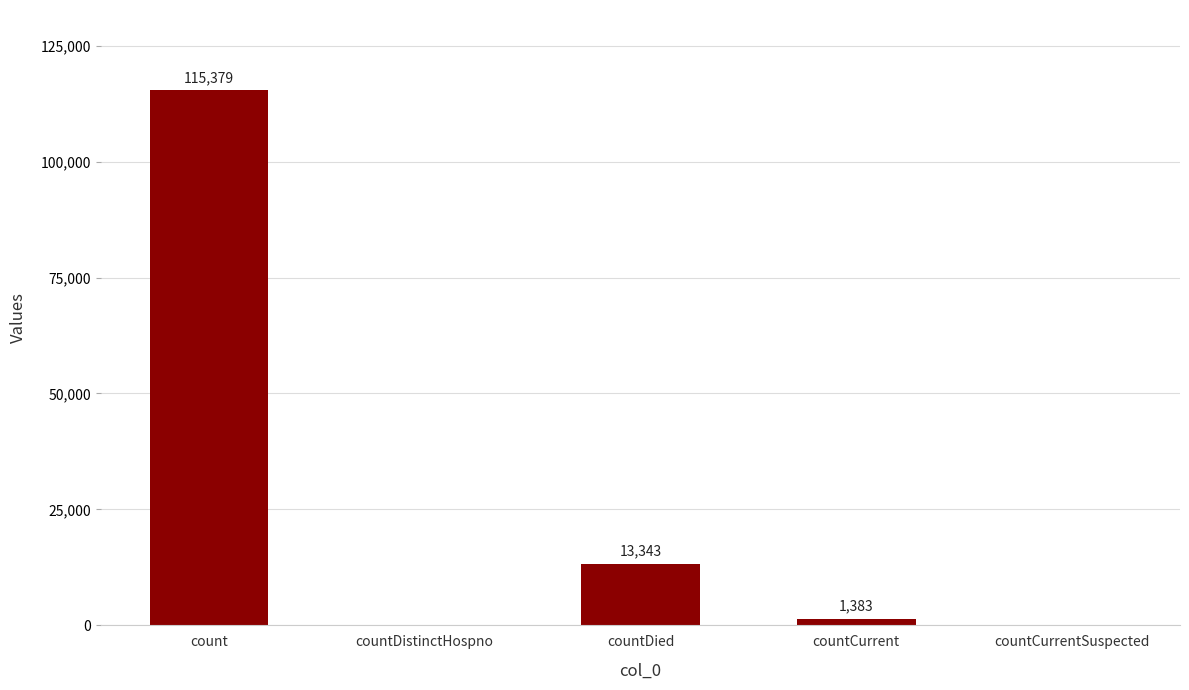

Where is the data nearest to the value 57689?

countDied